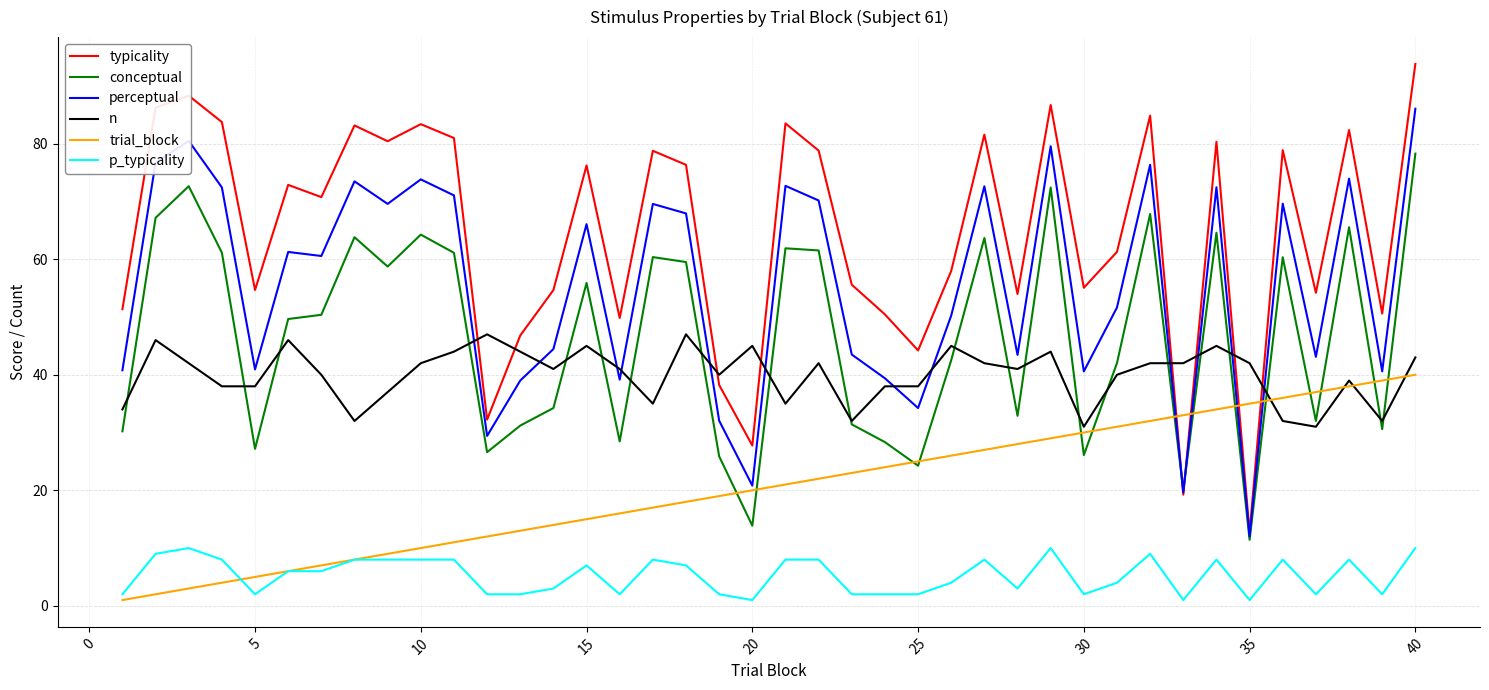

Which series has the largest total across all categories?

typicality